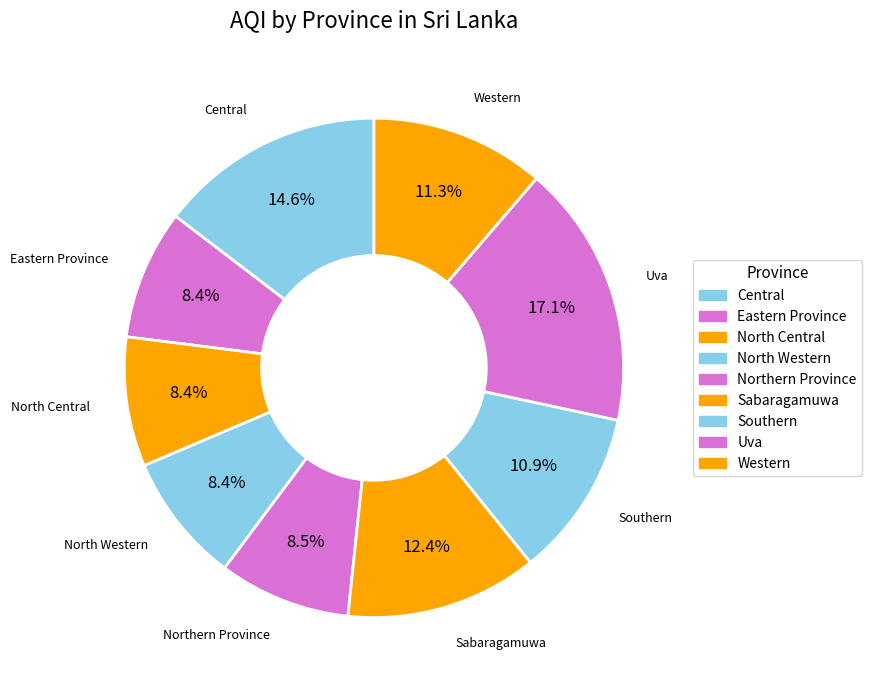

What is the ratio of the value at Eastern Province to the value at North Western?

1.0